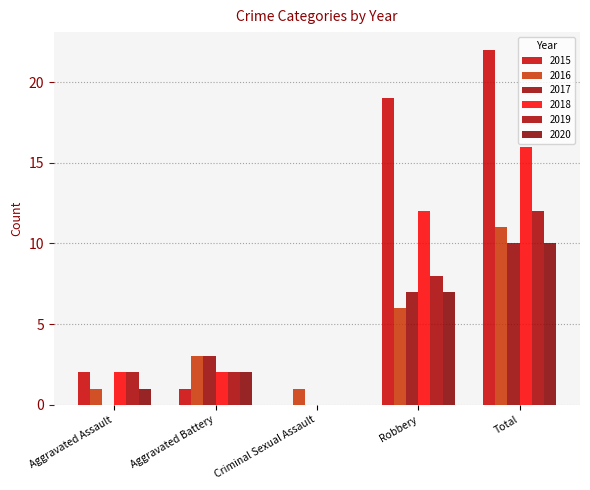

At which category is the sum across all series the highest?

Total